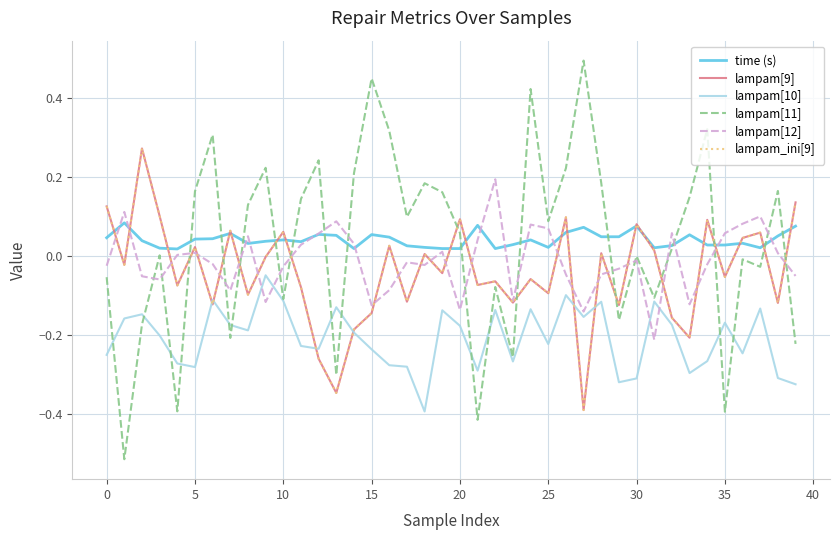

True or false: lampam[10] has more than 0 points higher than both neighbors.

True